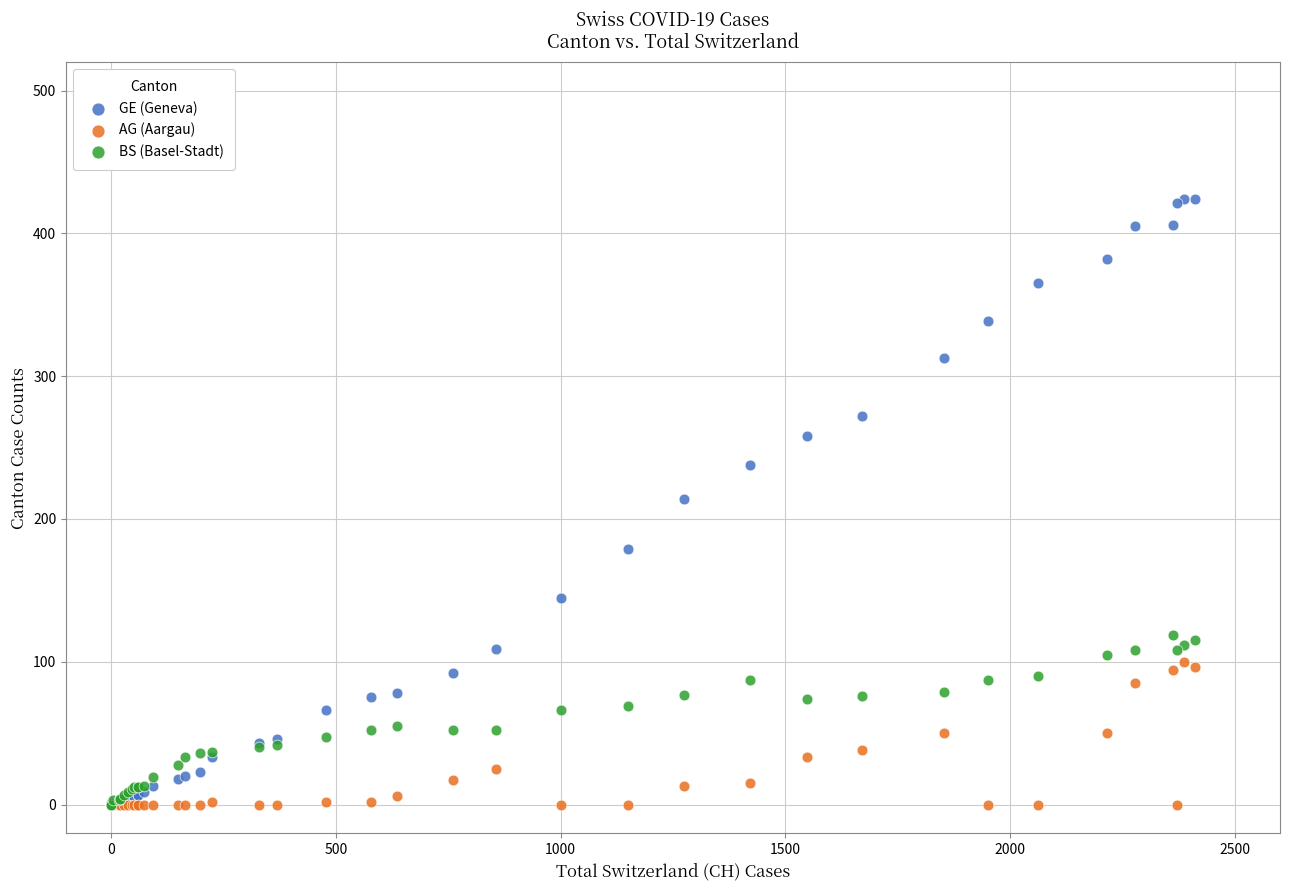

What are all the series names shown in the legend?

GE (Geneva), AG (Aargau), BS (Basel-Stadt)